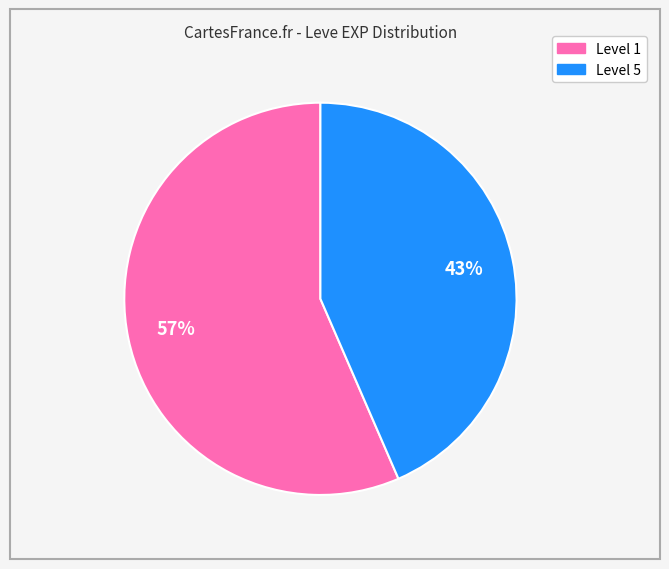

Is there a majority slice in this chart?

Yes